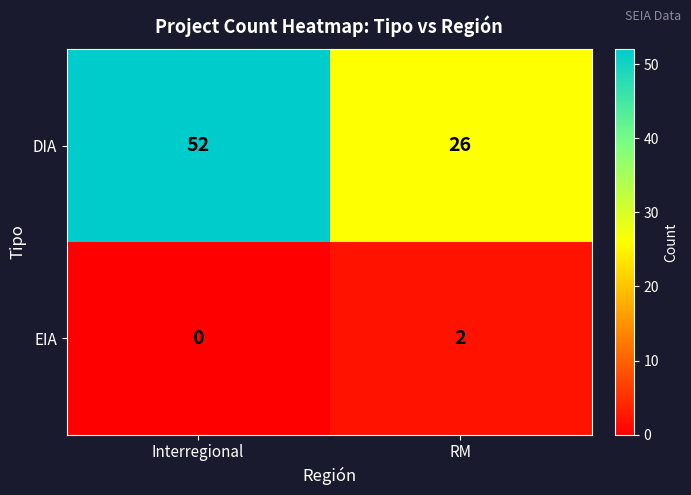

Which series has the largest total across all categories?

DIA